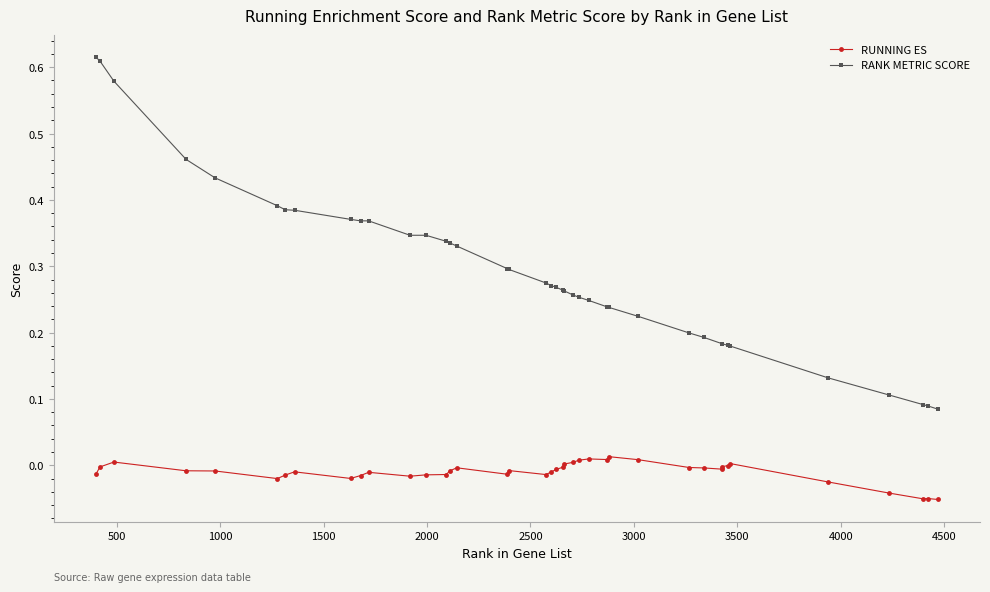

In RUNNING ES, how many points are lower than both neighbors (excluding endpoints)?

8